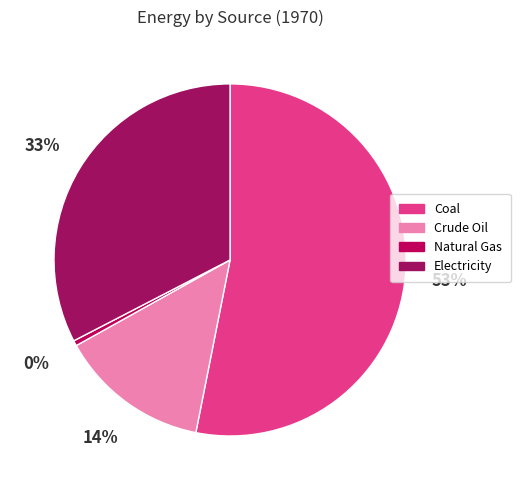

To the nearest percent, what portion does Crude Oil represent?

14%